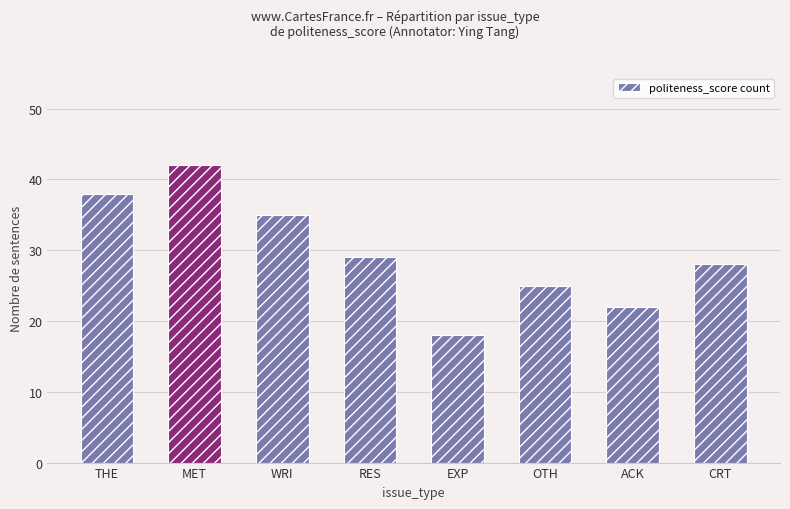

How many categories are shown in the chart?

8